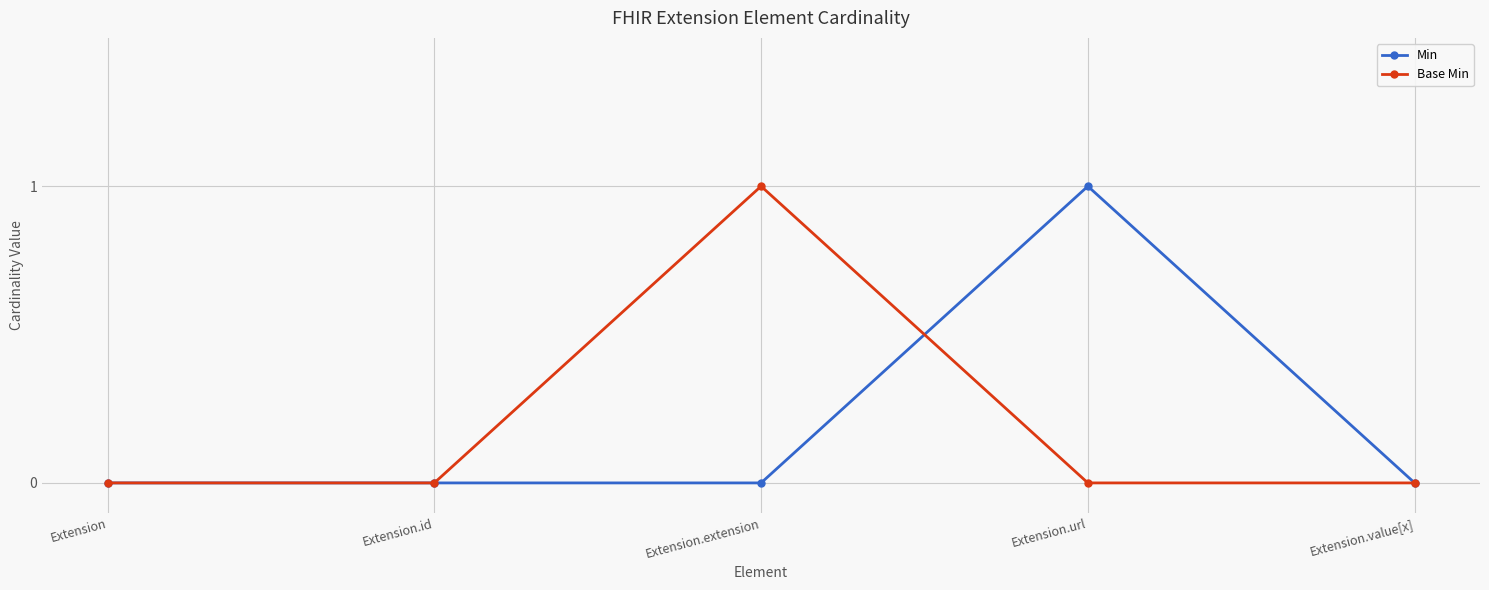

Which category has the highest value in the Min series?

Extension.url